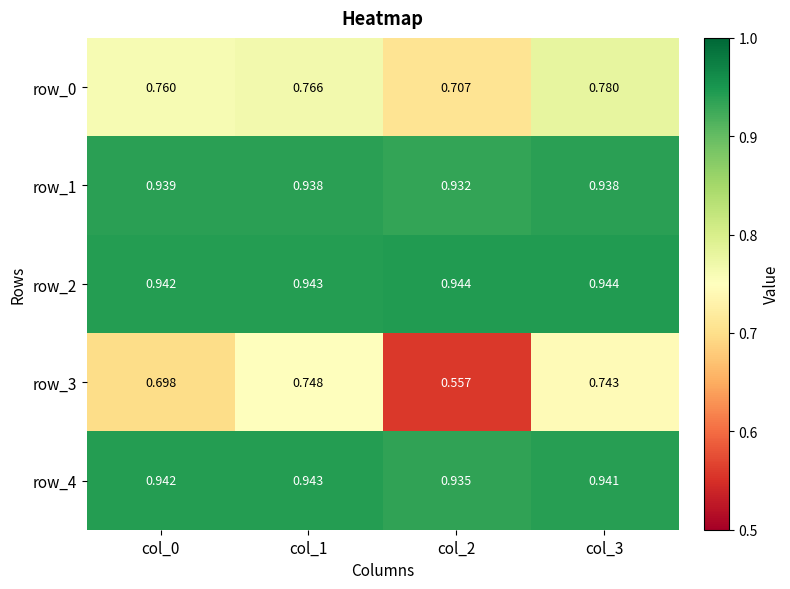

How many categories are shown in the chart?

4